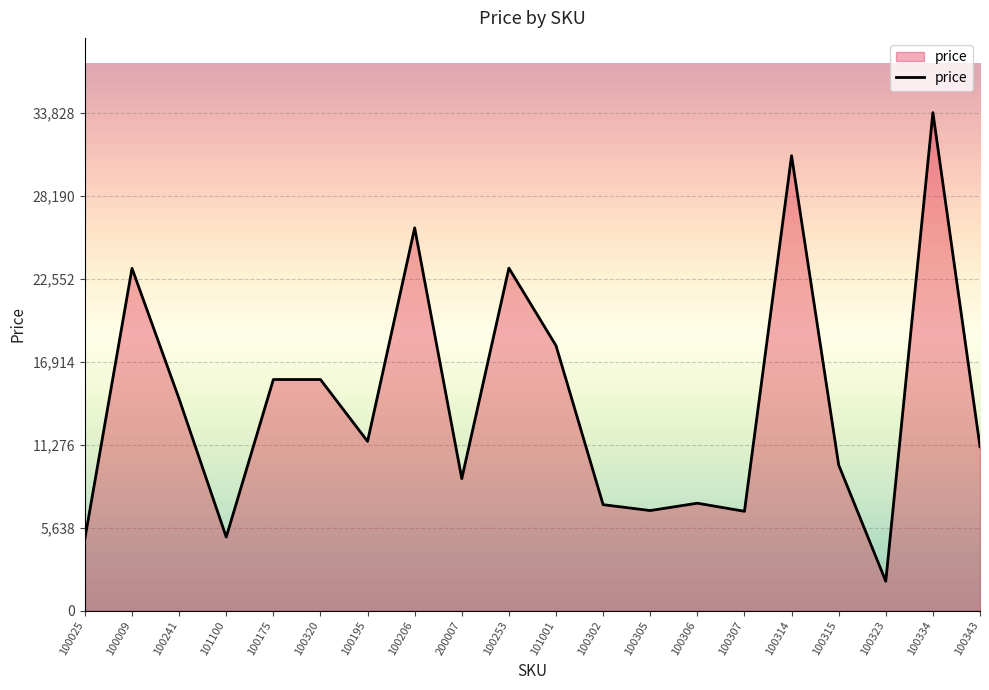

What is the greatest value displayed?

33828